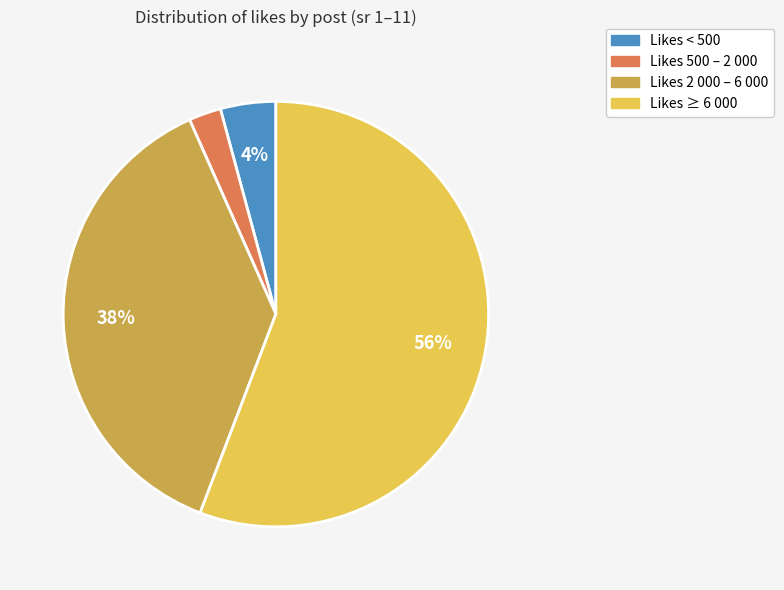

Does any single category account for the majority?

Yes